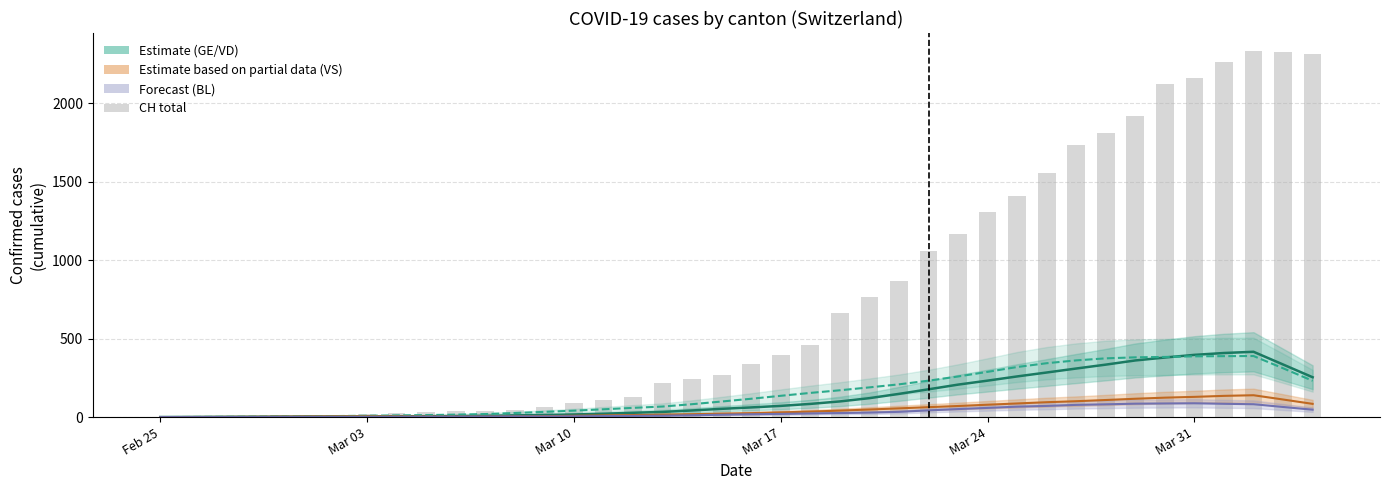

Are the bars grouped side by side (vs. stacked)?

Yes